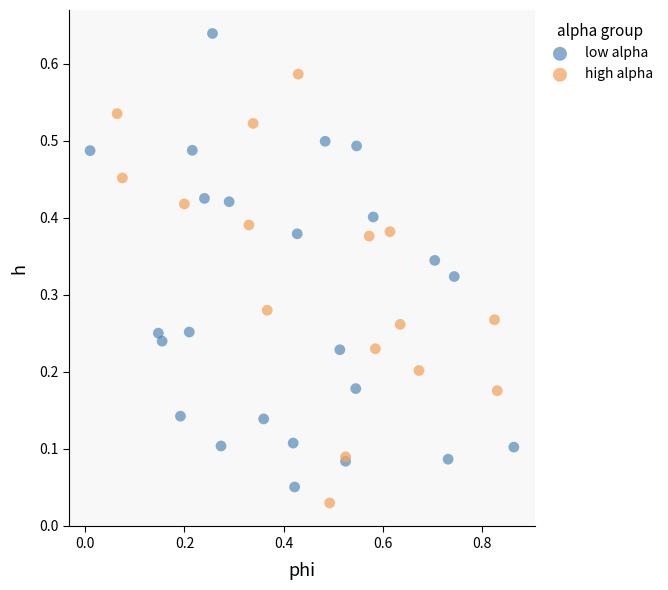

Which series has the widest spread of Y values?

low alpha